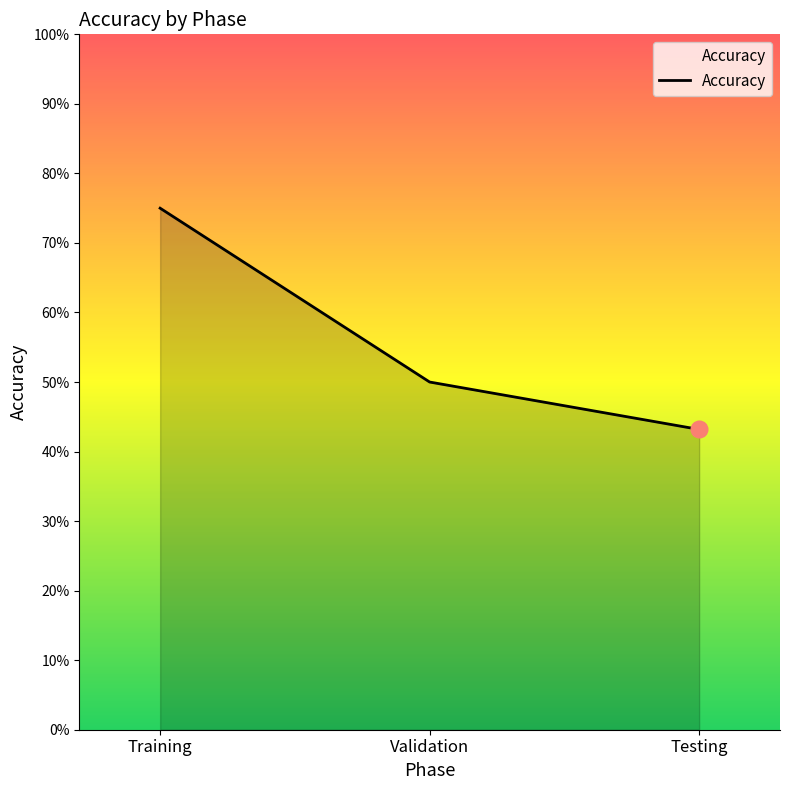

What is the sum of the values at Testing and Validation?

93.2